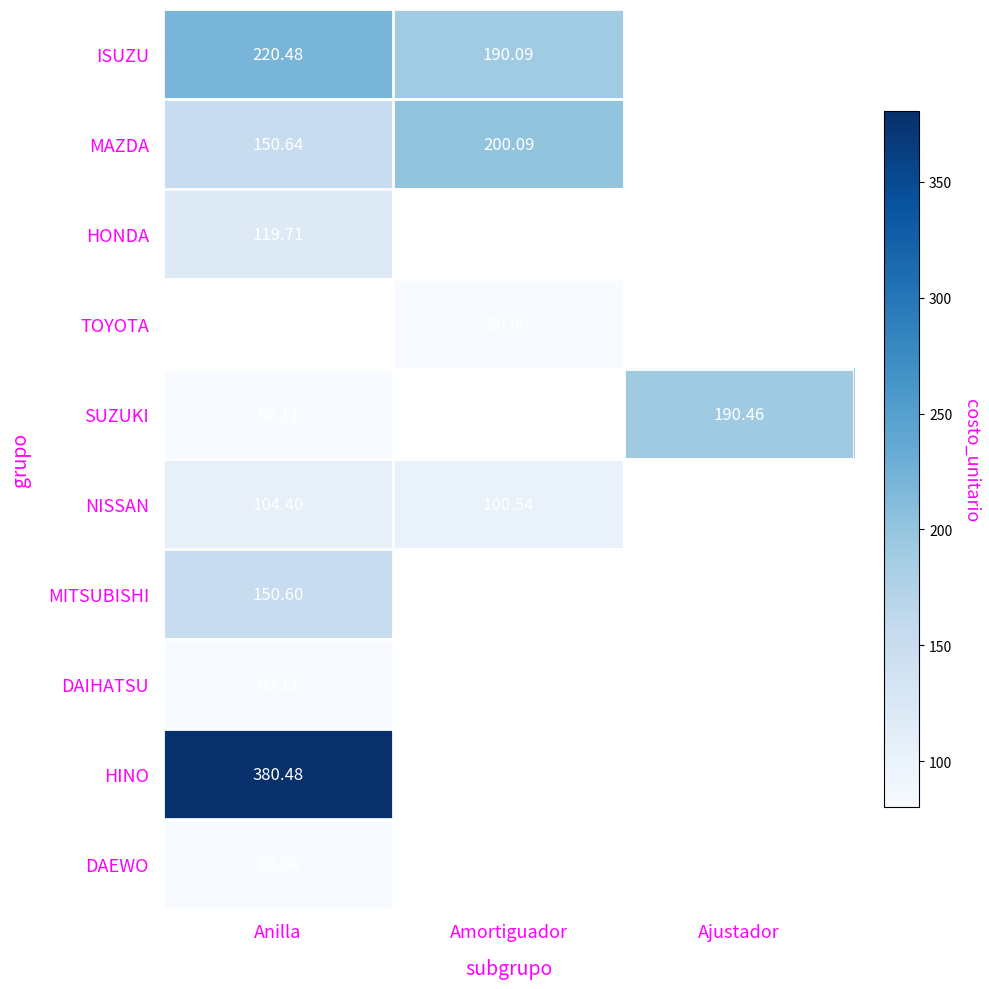

What is the smallest value displayed?

80.1